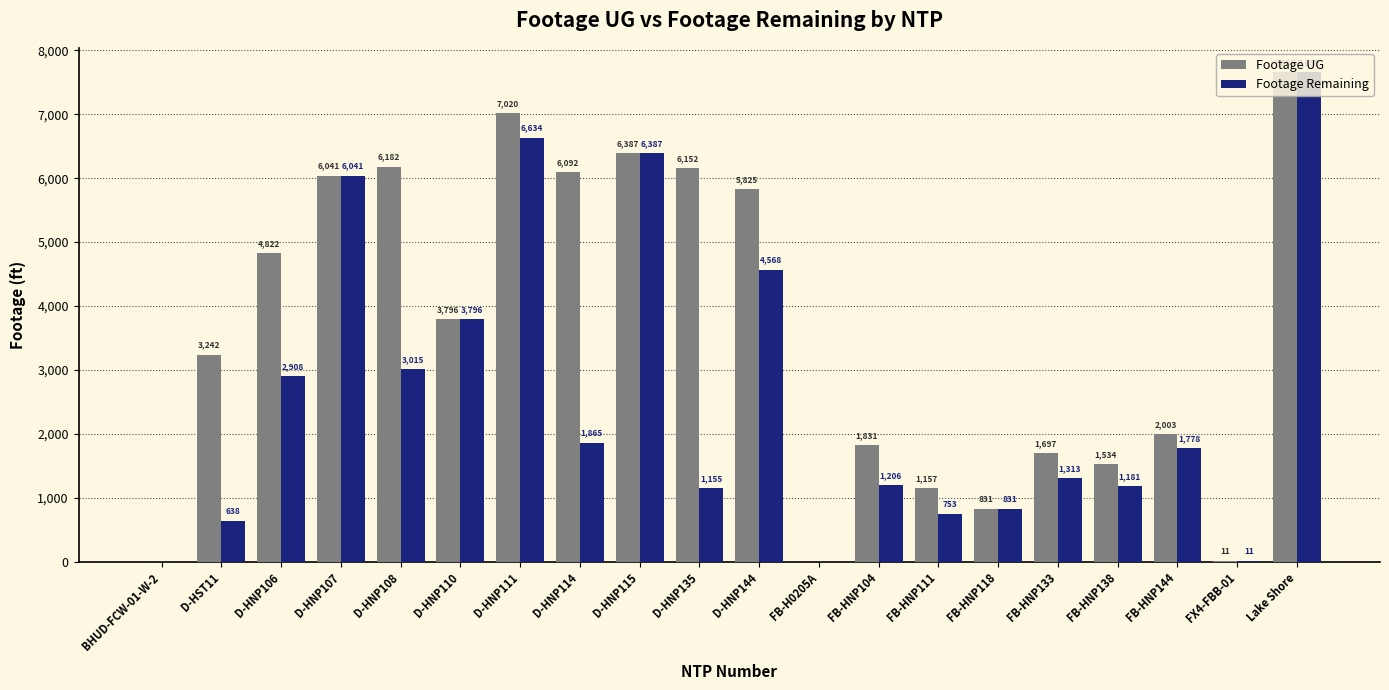

How many data points does each series have?

20